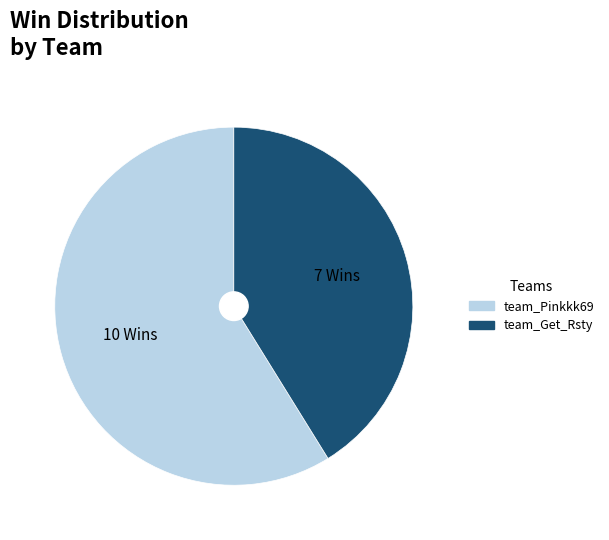

True or false: team_Pinkkk69 accounts for 53% of the total.

False